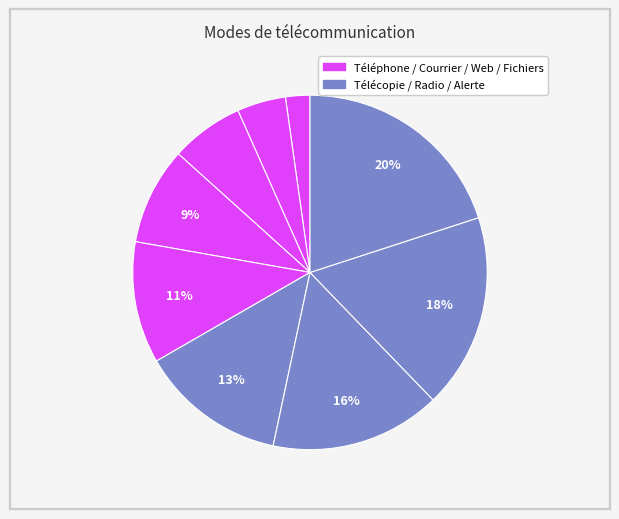

Count the number of slices in the pie.

9